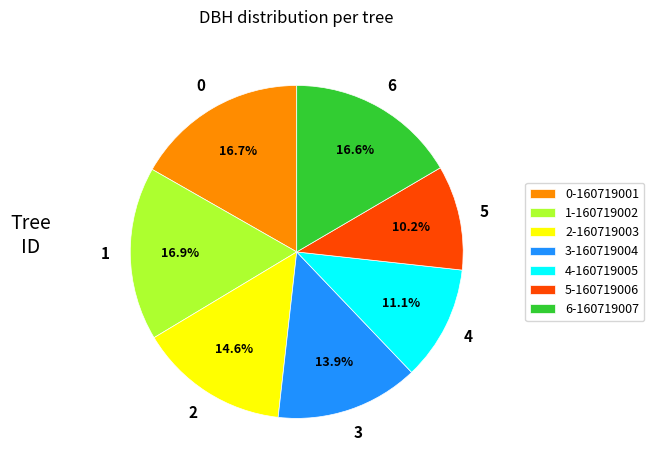

Which category has the smallest portion of the pie?

5-160719006